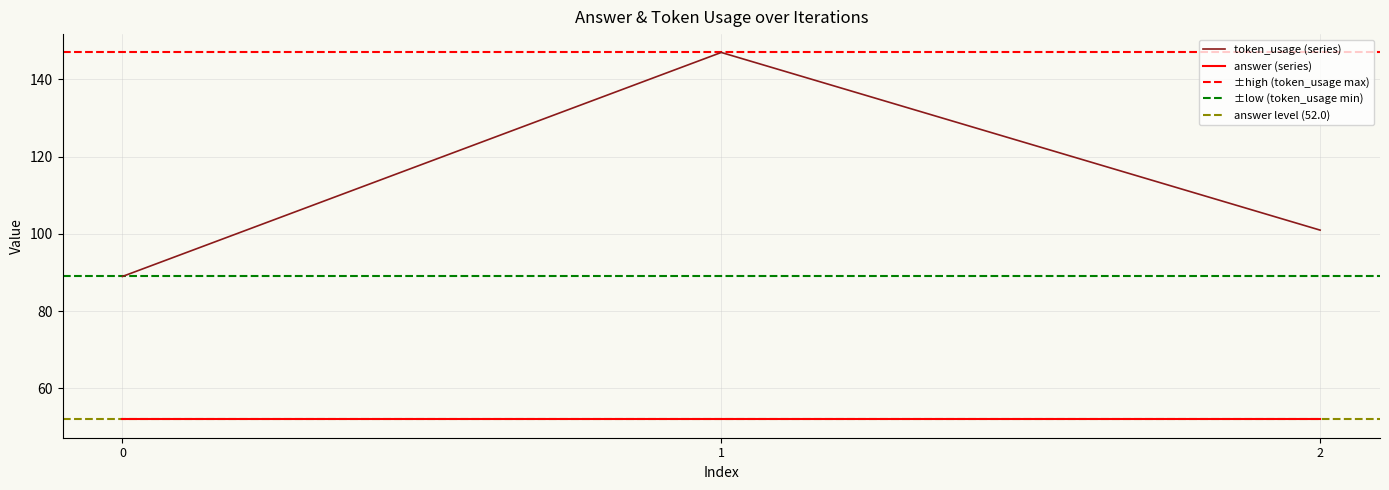

What is the greatest value displayed?

147